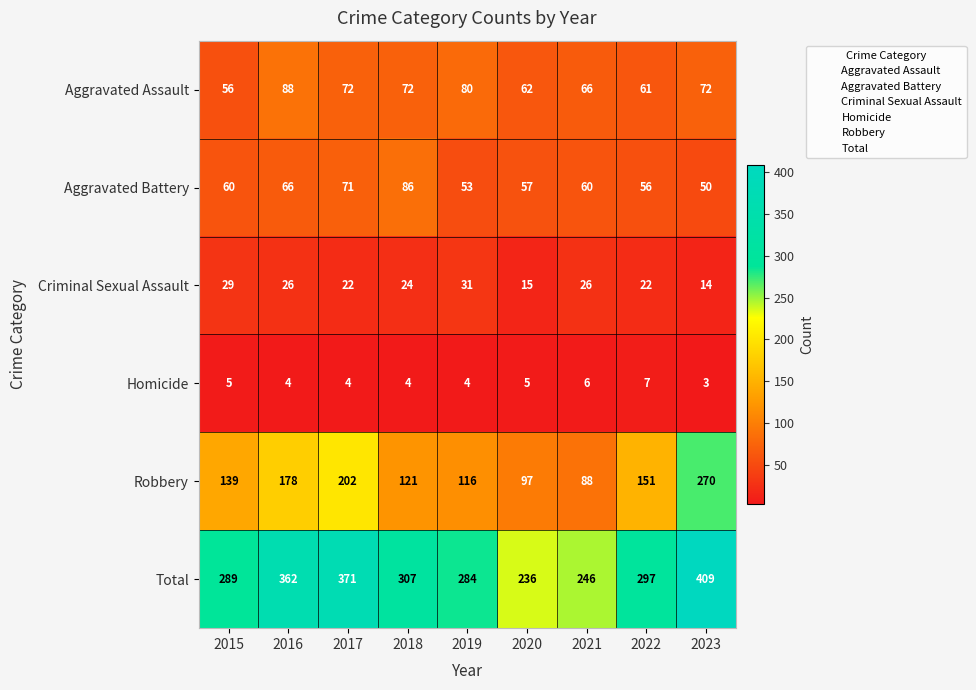

Which label corresponds to the largest value in the chart?

2023